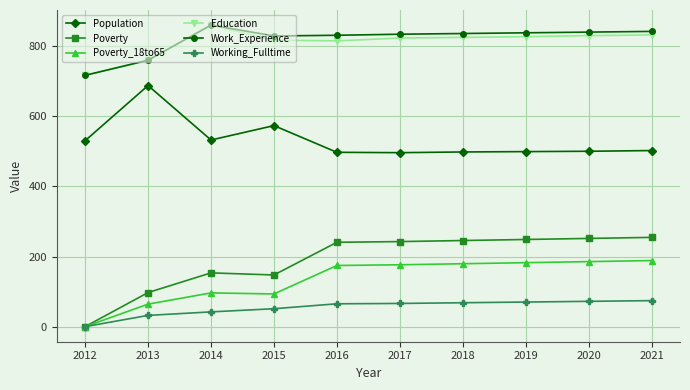

What is the average value of the Education series?

810